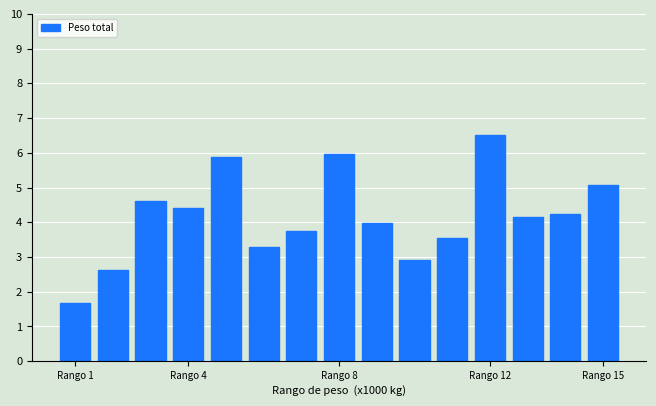

What is the maximum value shown in the chart?

6.5